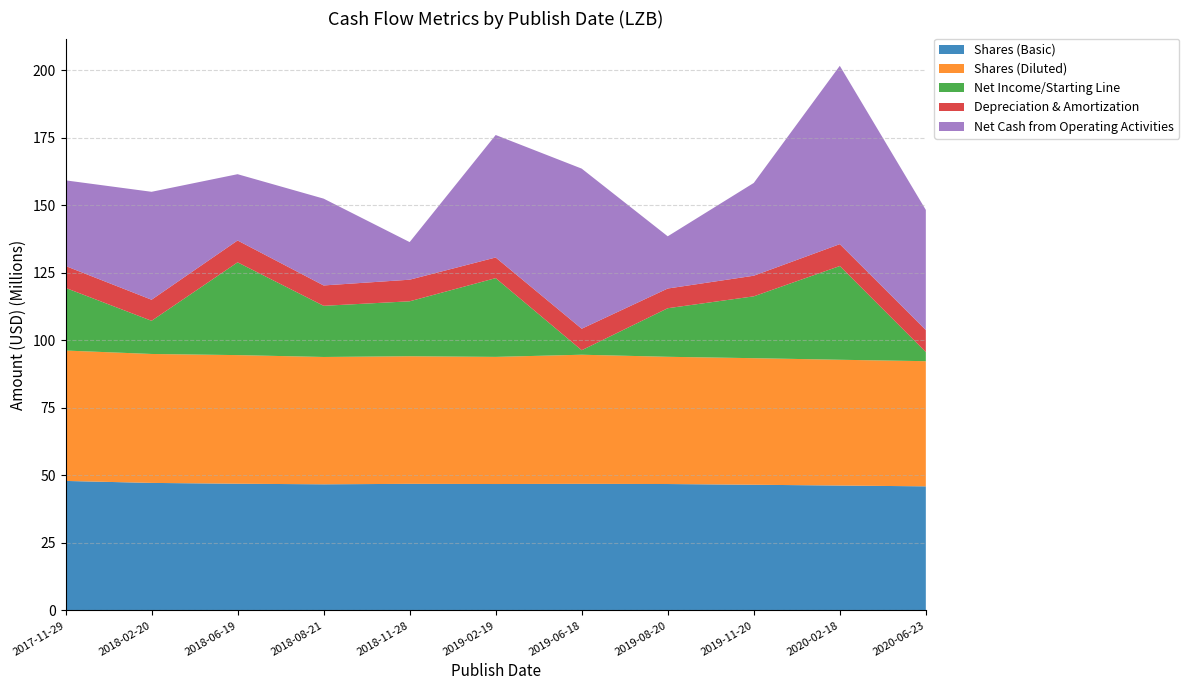

Reading left to right, transcribe all the data shown in this chart.

Shares (Basic): 2017-11-29=47964000	2018-02-20=47234000	2018-06-19=46929000	2018-08-21=46716000	2018-11-28=46888000	2019-02-19=46820000	2019-06-18=46888000	2019-08-20=46820000	2019-11-20=46551000	2020-02-18=46262000	2020-06-23=45963000
Shares (Diluted): 2017-11-29=48297000	2018-02-20=47757000	2018-06-19=47640000	2018-08-21=47161000	2018-11-28=47259000	2019-02-19=47091000	2019-06-18=47821000	2019-08-20=47125000	2019-11-20=46879000	2020-02-18=46584000	2020-06-23=46356000
Net Income/Starting Line: 2017-11-29=23206000	2018-02-20=12285000	2018-06-19=34360000	2018-08-21=18951000	2018-11-28=20349000	2019-02-19=29174000	2019-06-18=1667000	2019-08-20=17988000	2019-11-20=22904000	2020-02-18=34716000	2020-06-23=3376000
Depreciation & Amortization: 2017-11-29=8111000	2018-02-20=7802000	2018-06-19=8096000	2018-08-21=7541000	2018-11-28=8000000	2019-02-19=7641000	2019-06-18=7965000	2019-08-20=7298000	2019-11-20=7638000	2020-02-18=8099000	2020-06-23=8157000
Net Cash from Operating Activities: 2017-11-29=31716000	2018-02-20=39976000	2018-06-19=24550000	2018-08-21=32154000	2018-11-28=13930000	2019-02-19=45364000	2019-06-18=59297000	2019-08-20=19340000	2019-11-20=34362000	2020-02-18=66057000	2020-06-23=44483000